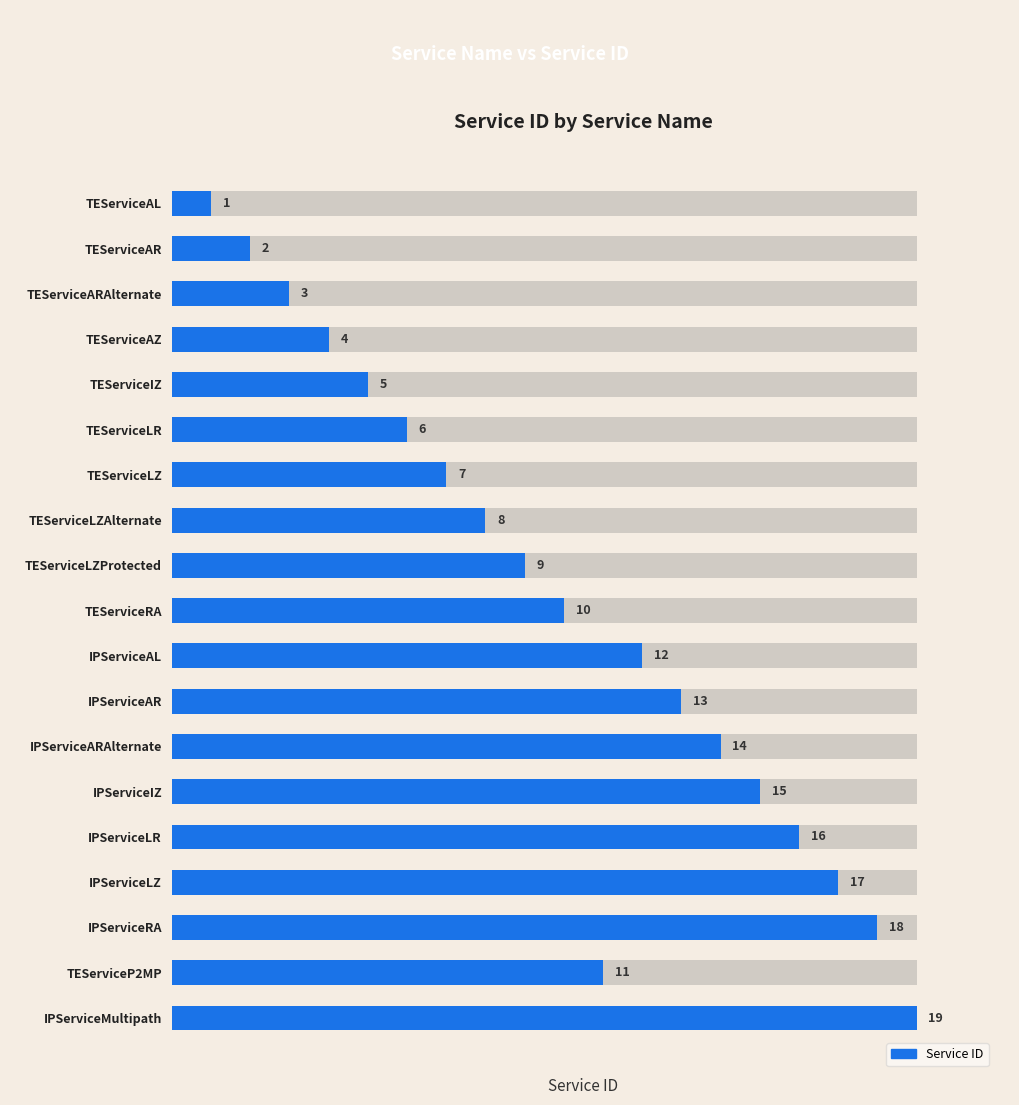

Are the bars horizontal?

Yes